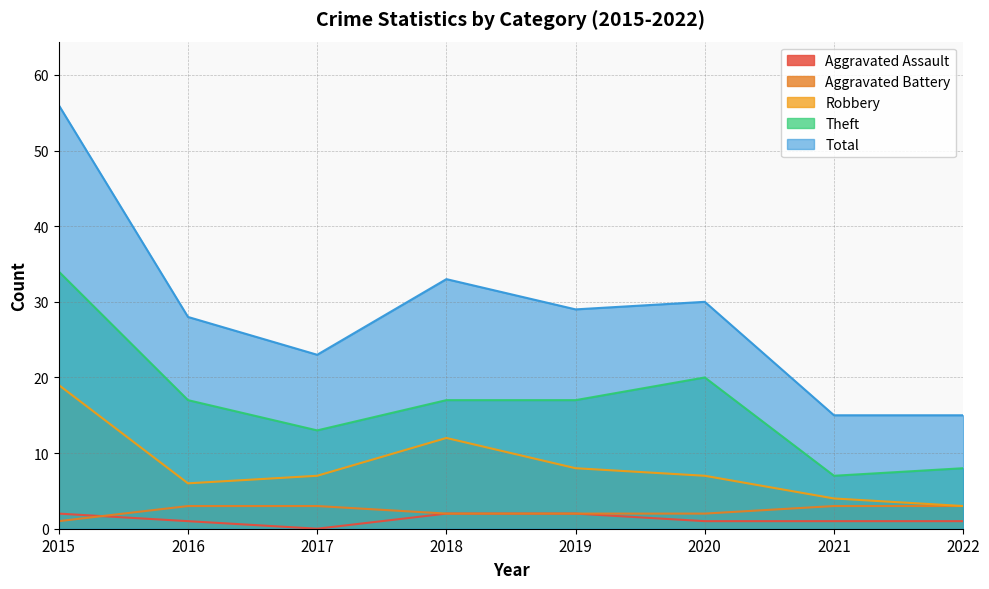

Rank the series at 2021 from lowest to highest value.

Aggravated Assault, Aggravated Battery, Robbery, Theft, Total